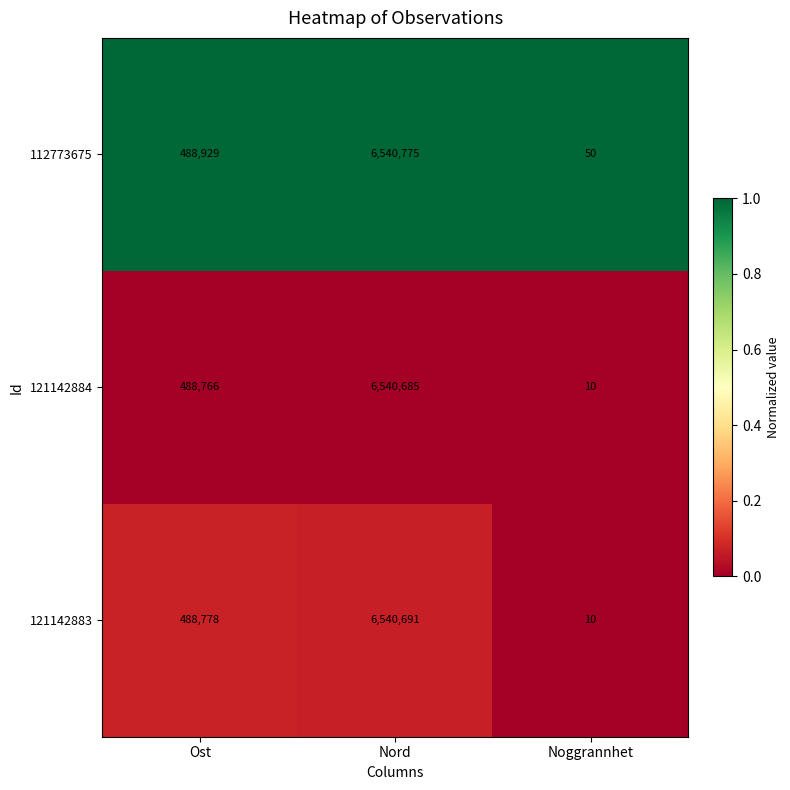

The 112773675 series shows 6540775 at Nord. True or false?

True